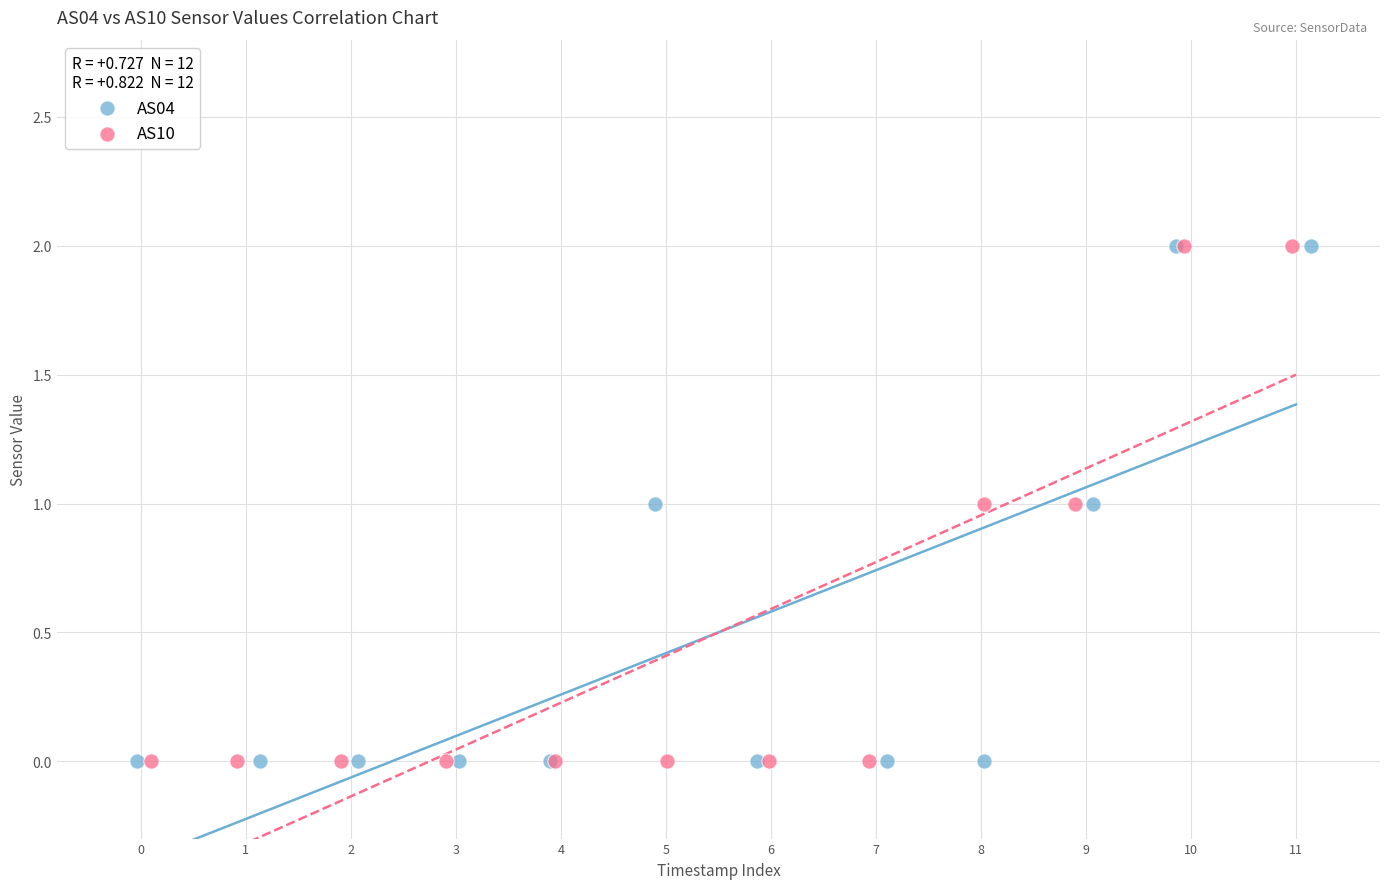

What are all the series names shown in the legend?

AS04, AS10